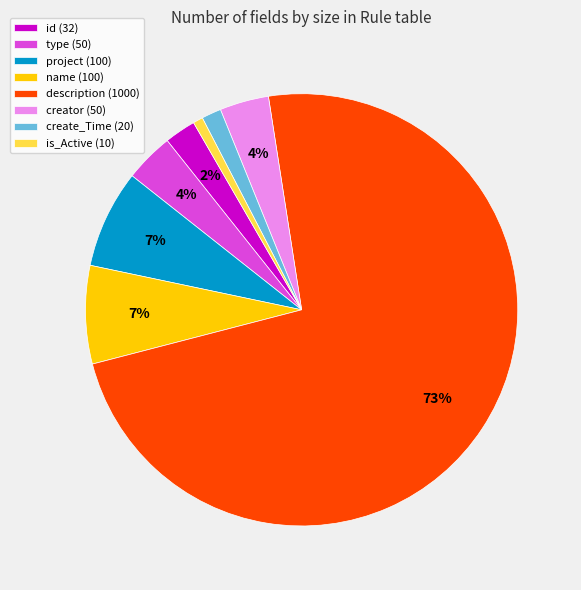

How many slices are in this pie chart?

8